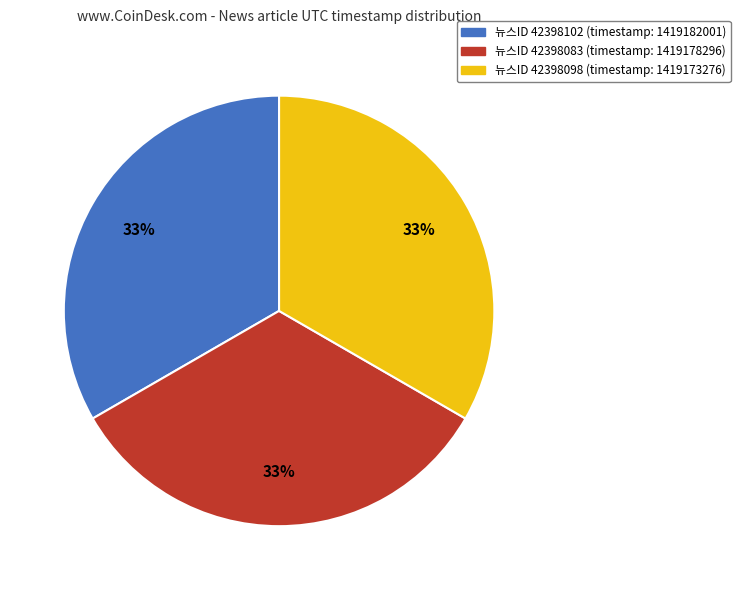

Is there any slice that represents more than half of the pie?

No